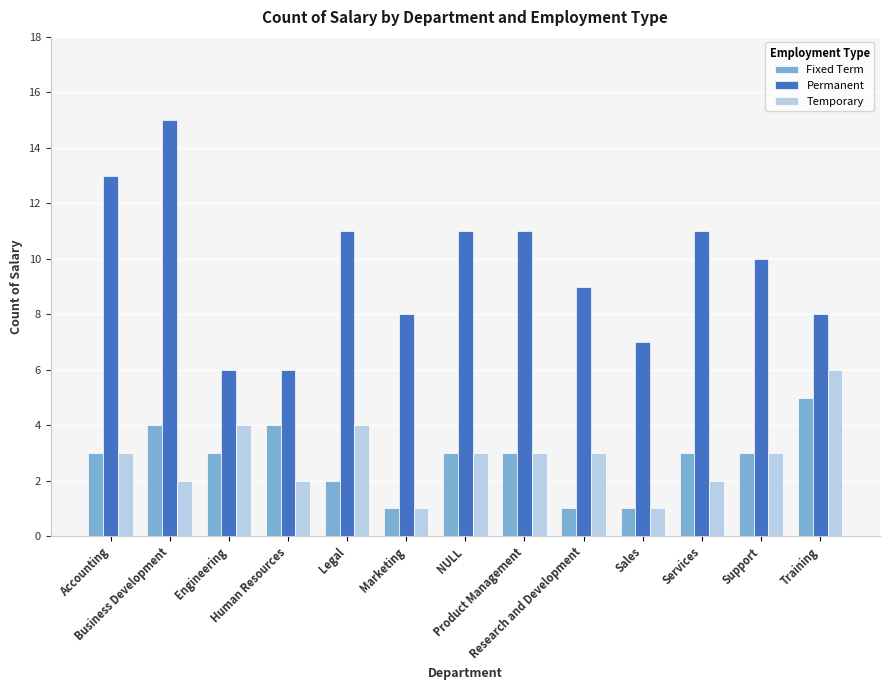

Count the number of categories in the chart.

13